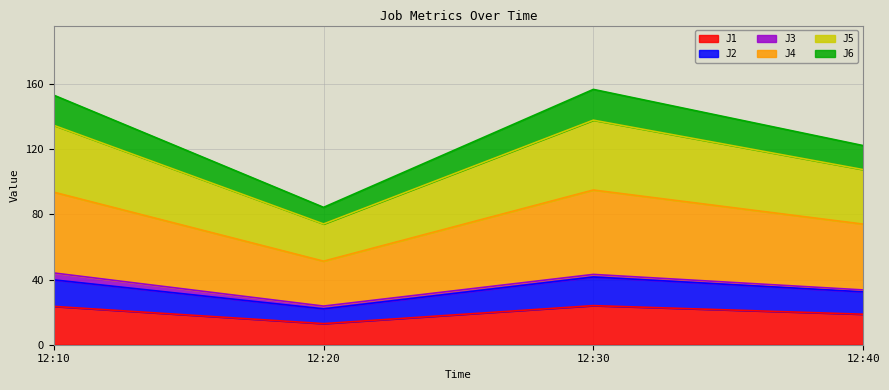

True or false: J1 has a value of 5.0 at 12:40.

False